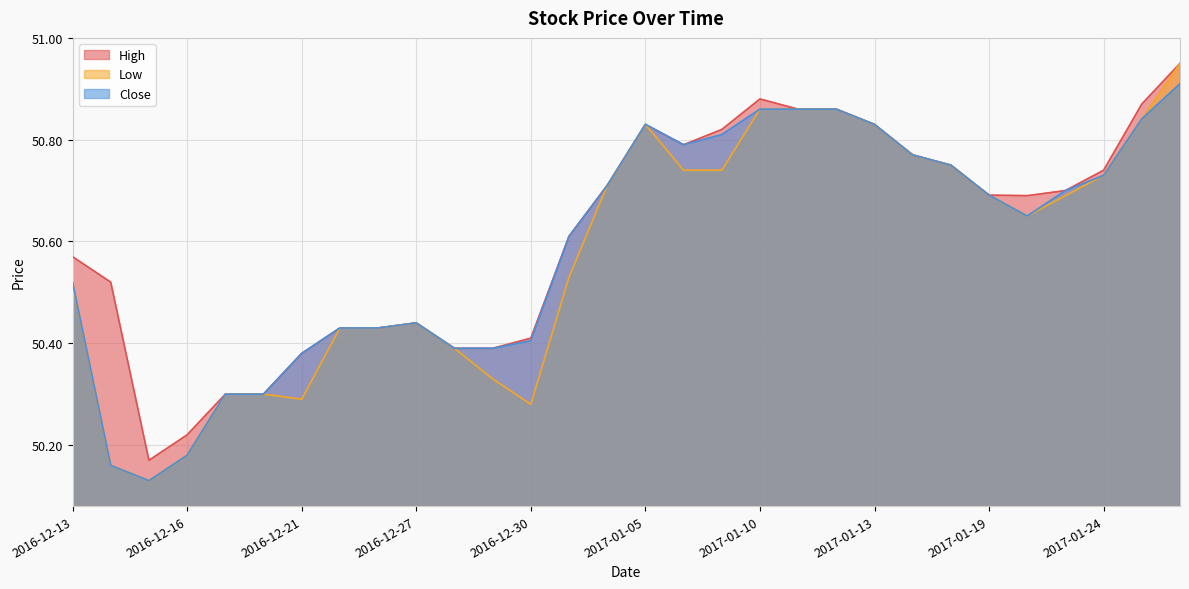

Between 2016-12-23 and 2017-01-25, which series saw the biggest shift?

High